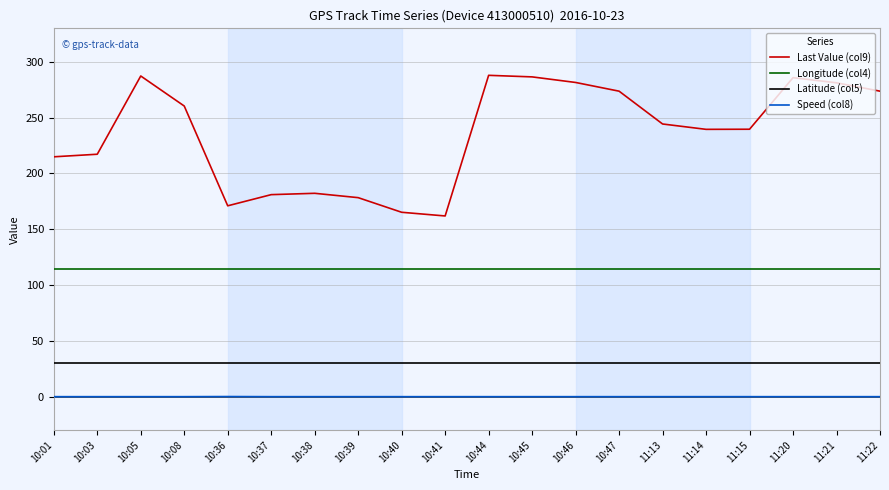

True or false: Last Value (col9) and Speed (col8) cross at least once.

False